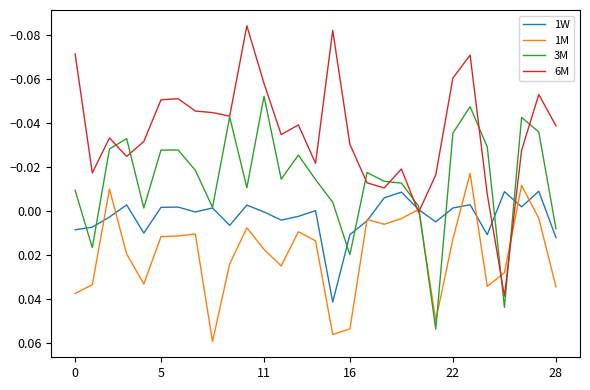

What is the sum of all 6M values?

-1.0